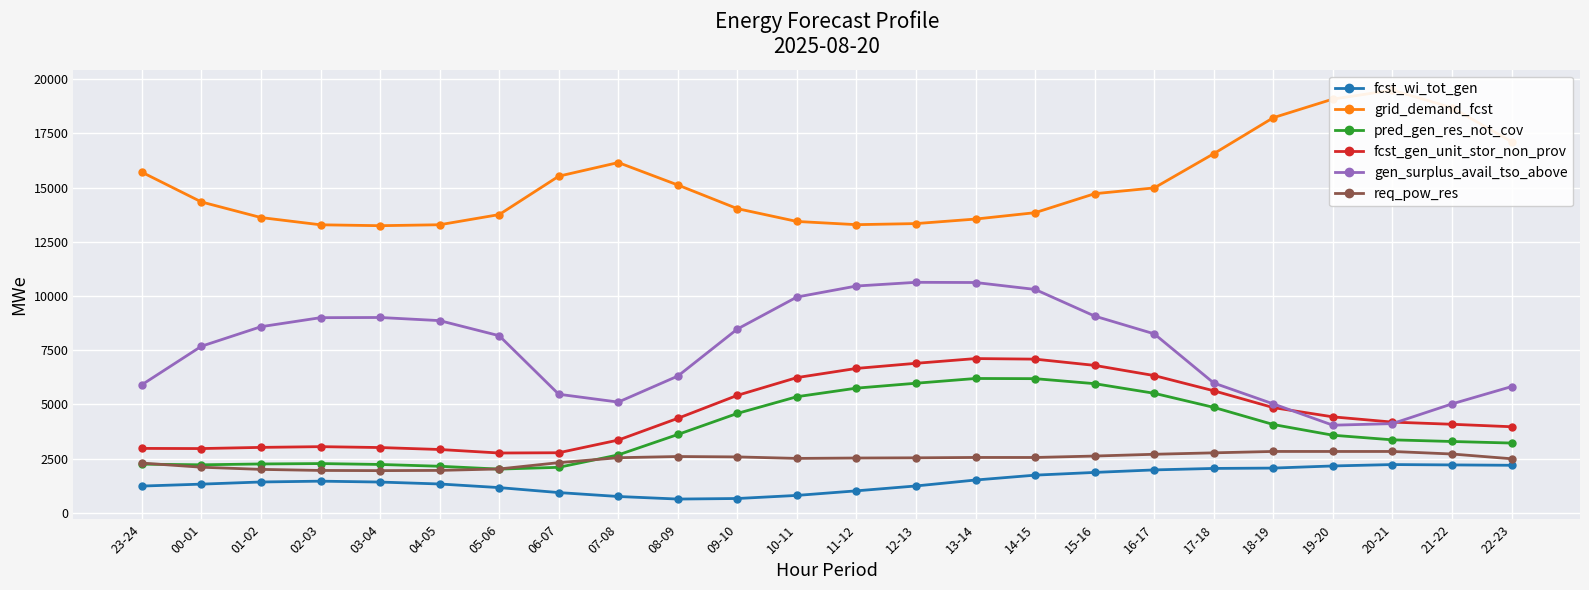

The gen_surplus_avail_tso_above series shows 5109 at 07-08. True or false?

True